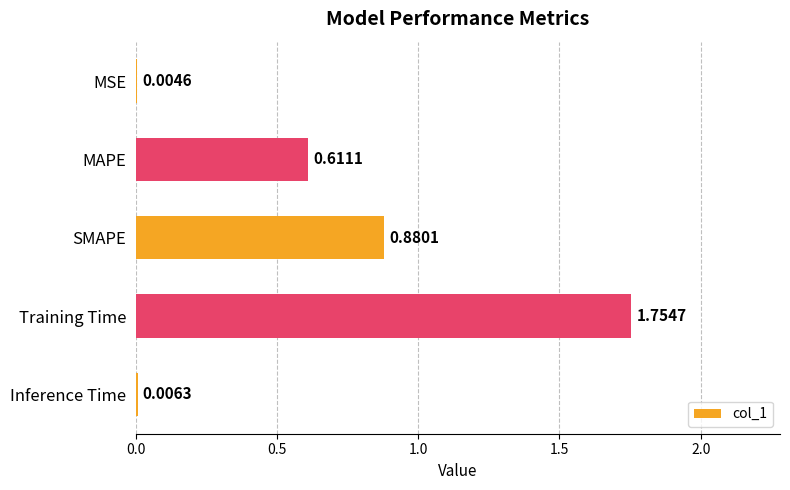

Where is the data nearest to the value 0?

MSE